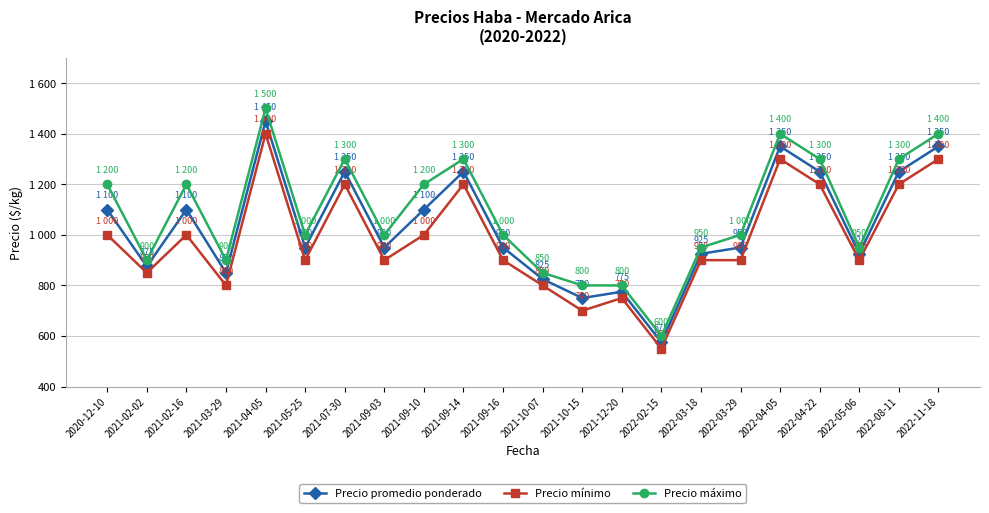

The value of Precio promedio ponderado at 2022-08-11 is 1715. True or false?

False